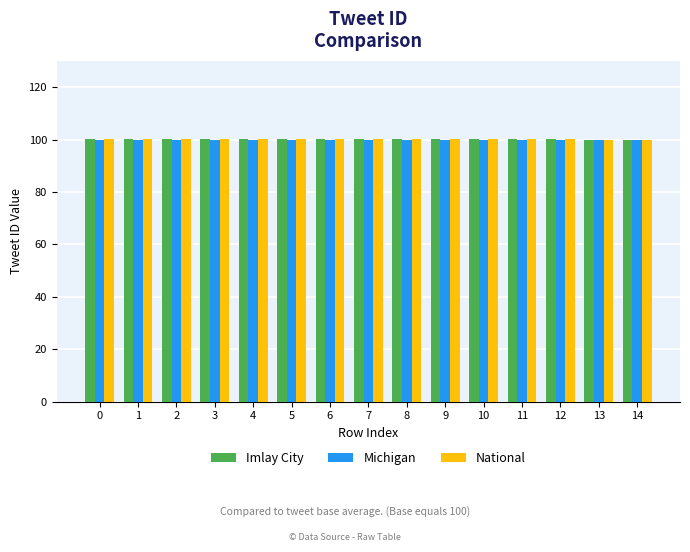

What is the minimum value for Imlay City?

100.0